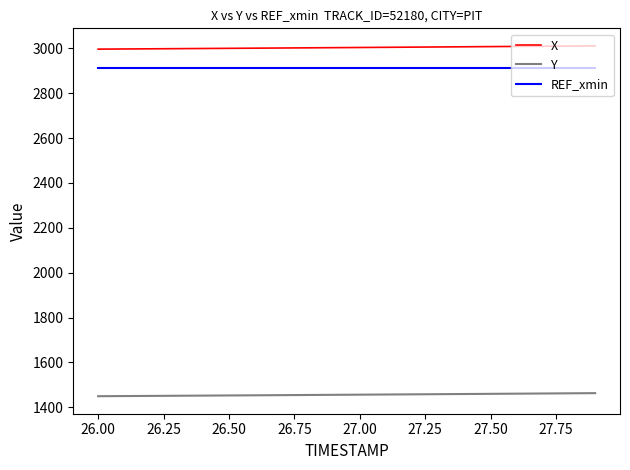

What is the greatest value displayed?

3011.4